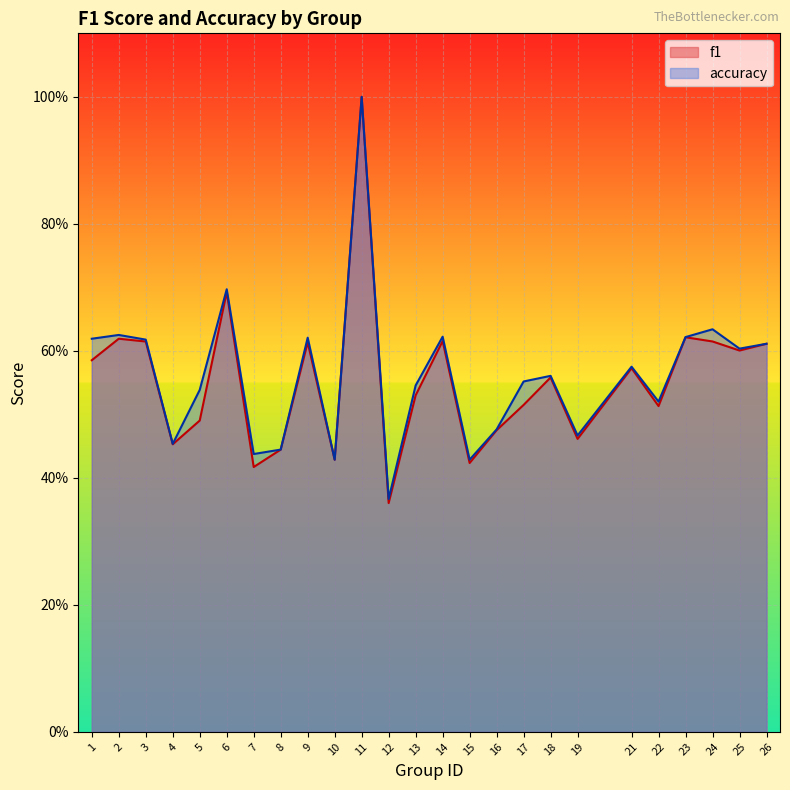

Rank the series by their average value, from lowest to highest.

f1, accuracy